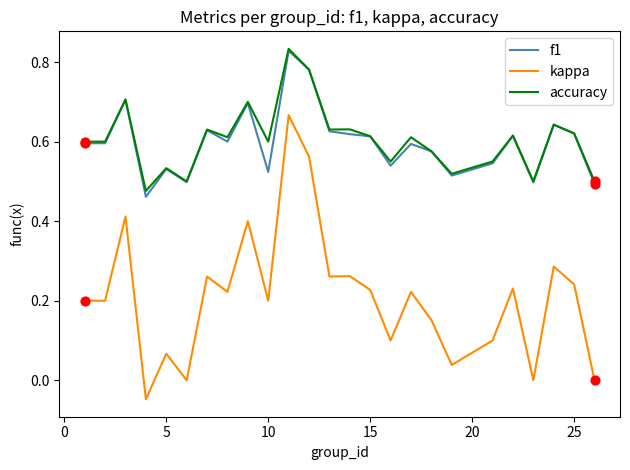

Which series has the widest spread of values?

kappa